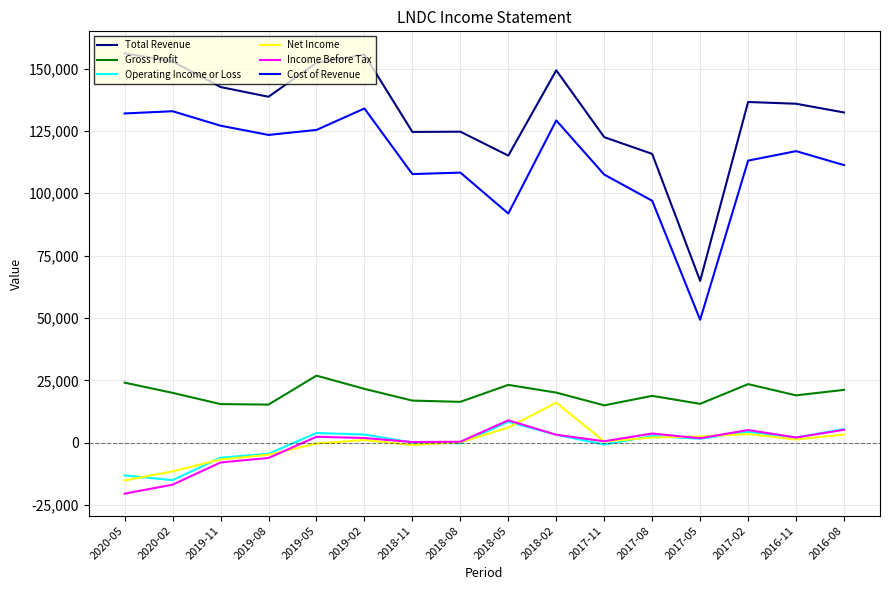

The value of Operating Income or Loss at 2018-05 is 8400. True or false?

True